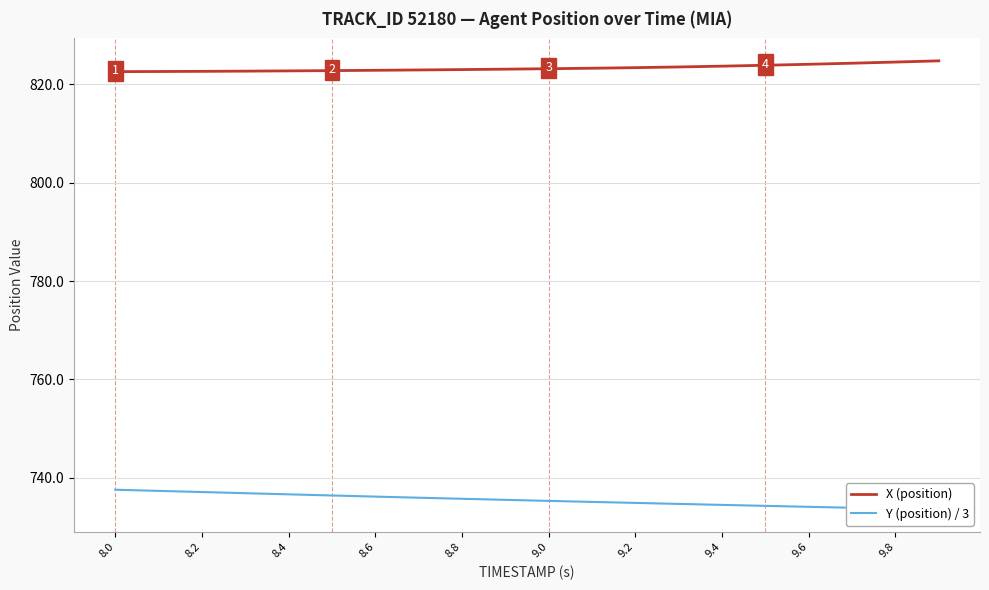

The value of X (position) at 9.0 is 284.3. True or false?

False